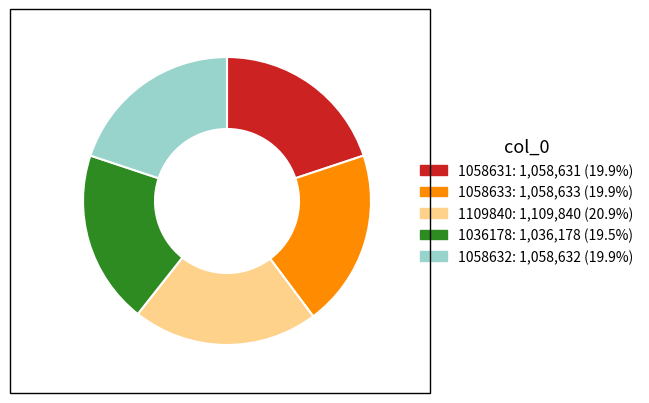

Does 1058631 represent more than half of the total?

No